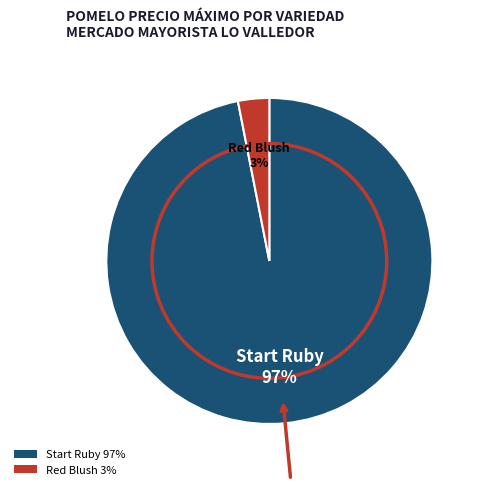

To the nearest percent, what is the difference between the Start Ruby 97% and Red Blush 3% slice percentages?

94%